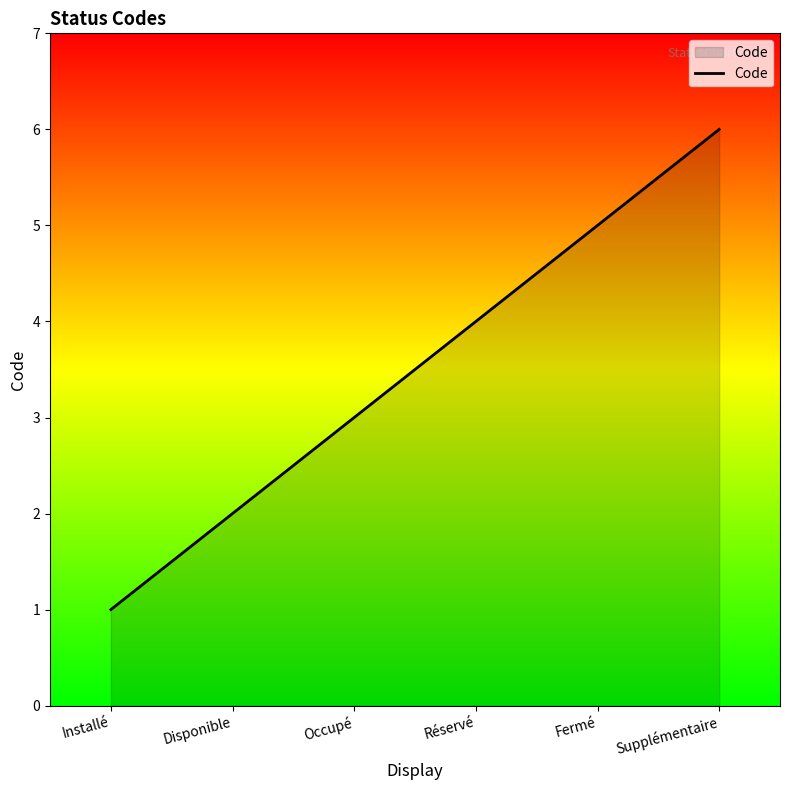

What position from the right is Disponible?

5